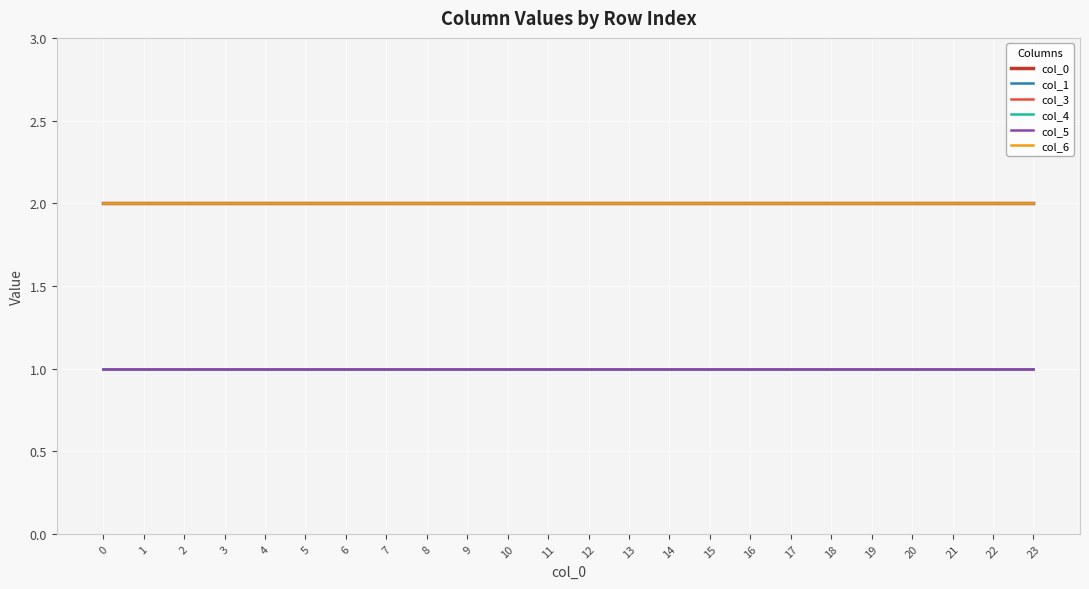

True or false: col_5 and col_6 intersect in this chart.

False